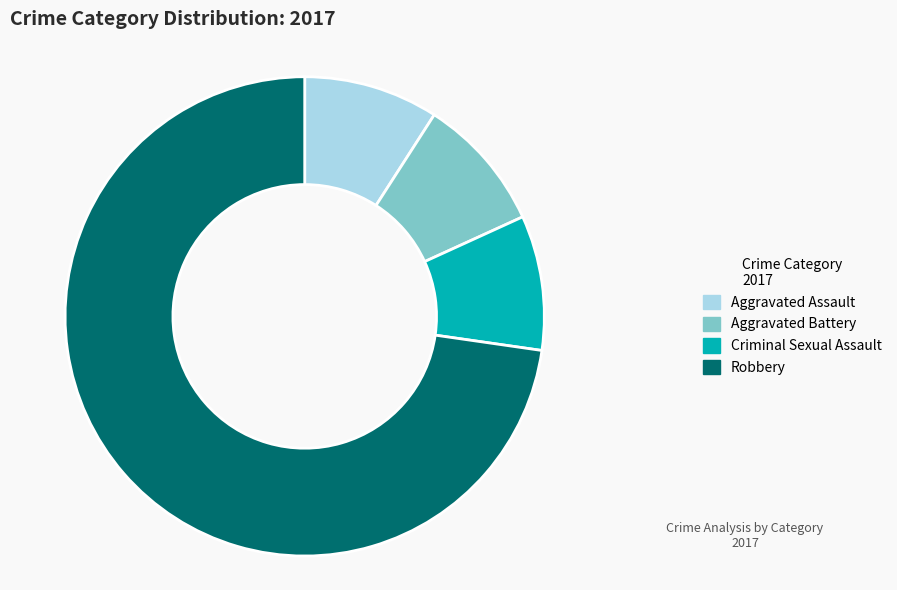

The Aggravated Assault slice represents 9% of the pie. True or false?

True